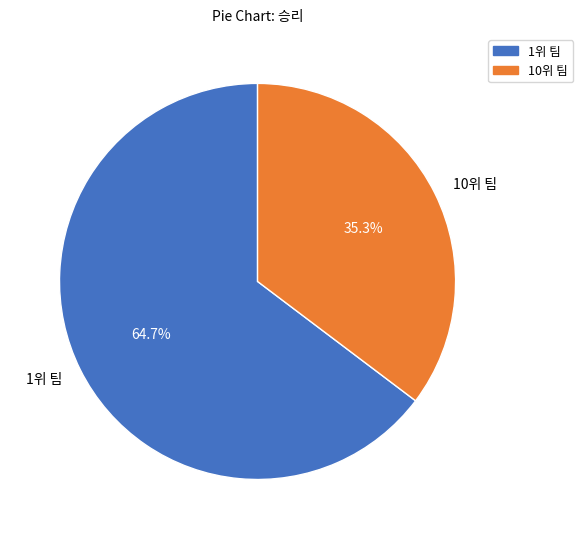

Does 10위 팀 account for over 50% of the chart?

No